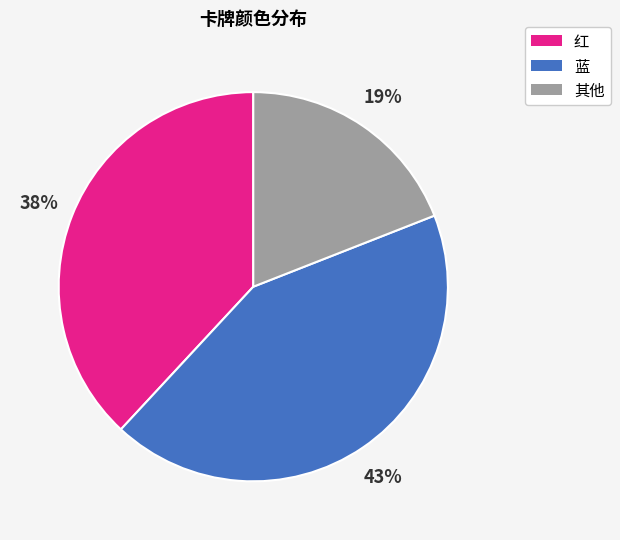

To the nearest percent, what is the difference between the largest and smallest slice percentages?

24%